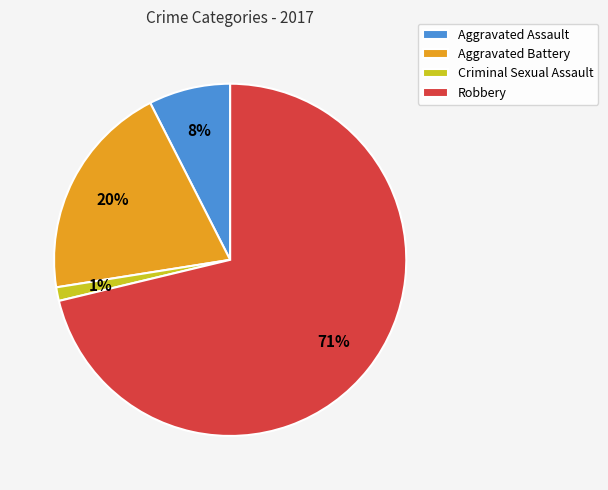

Between Criminal Sexual Assault and Robbery, which is larger?

Robbery